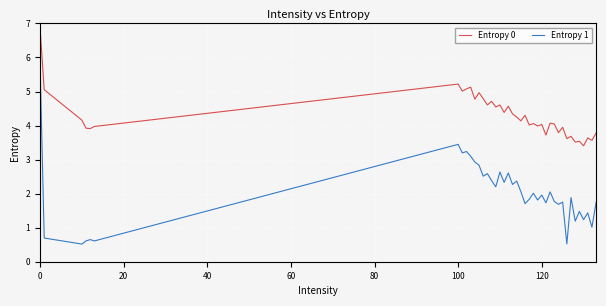

At how many categories does at least one series exceed 1?

40